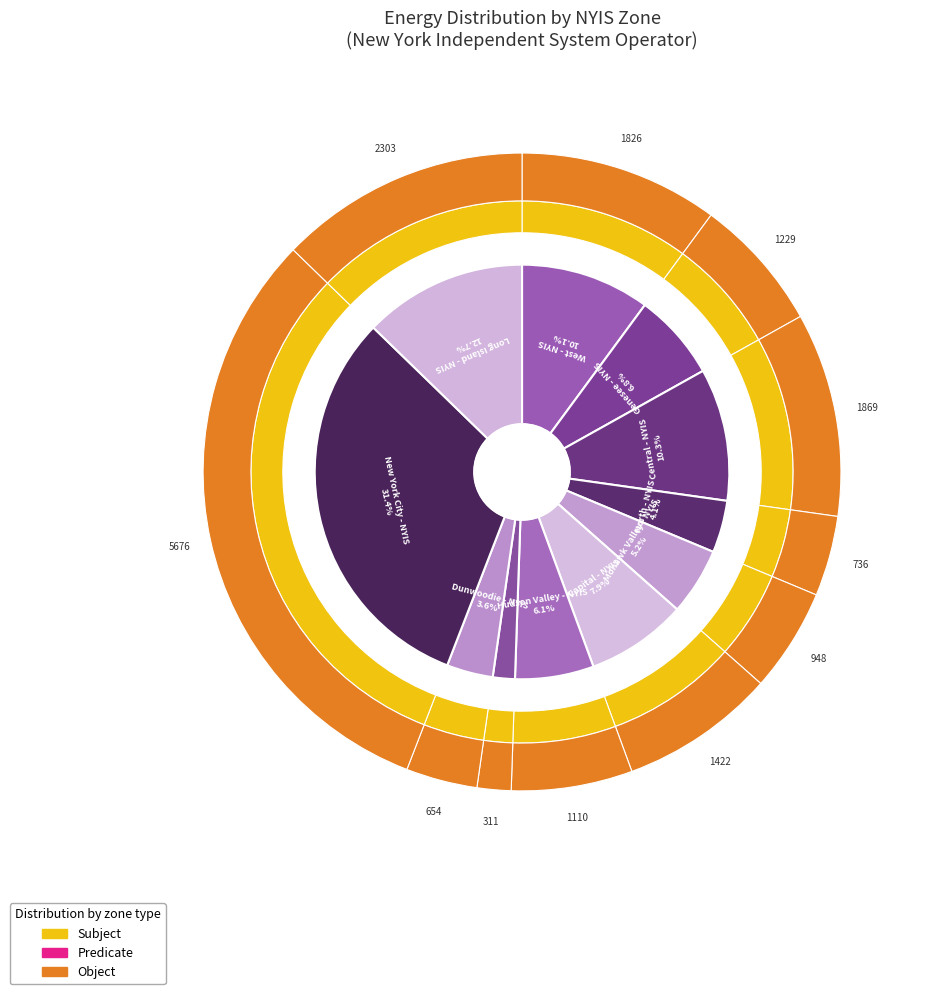

True or false: Central - NYIS accounts for 1% of the total.

False